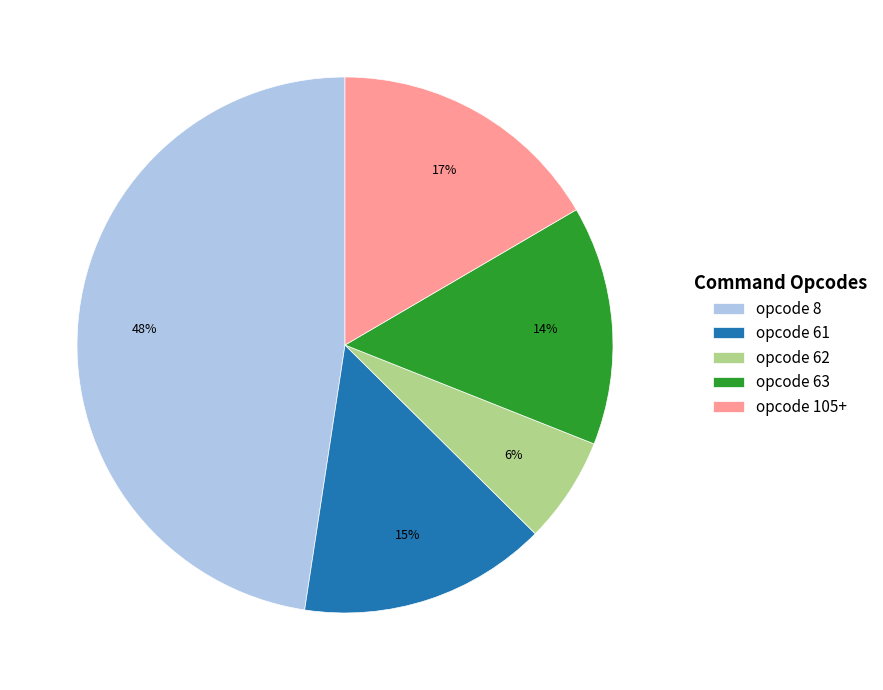

What is the smallest slice in the pie chart?

opcode 62